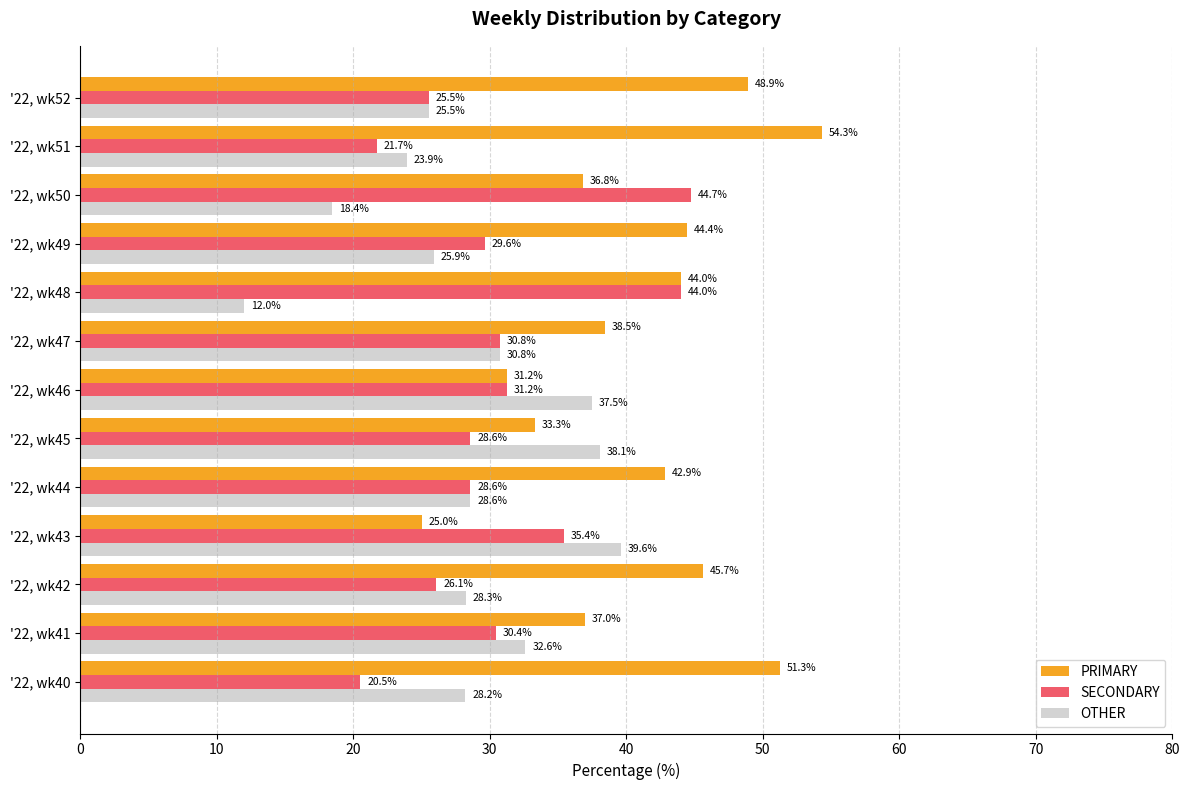

What is the average value of the PRIMARY series?

41.0